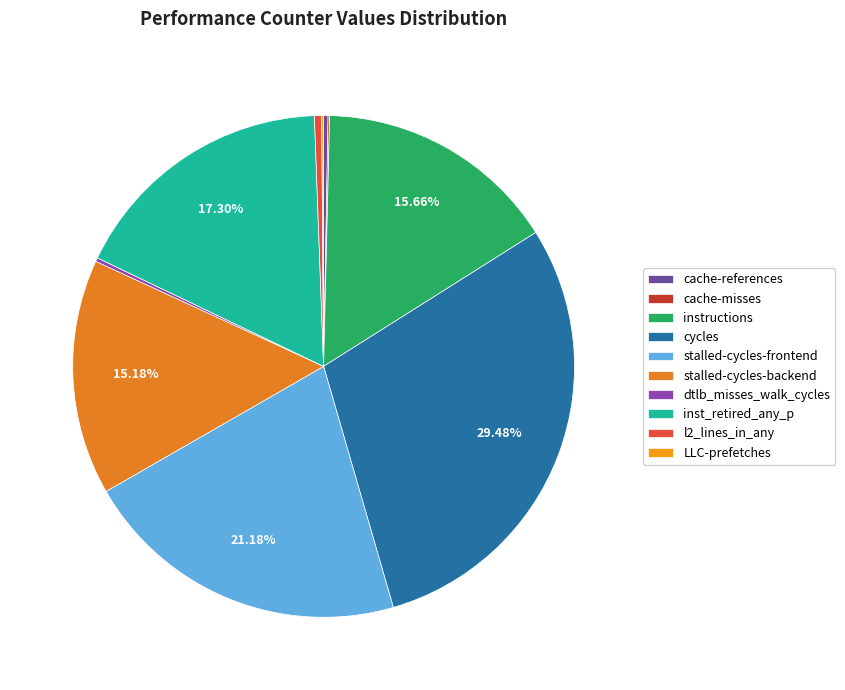

Does stalled-cycles-frontend represent more than half of the total?

No